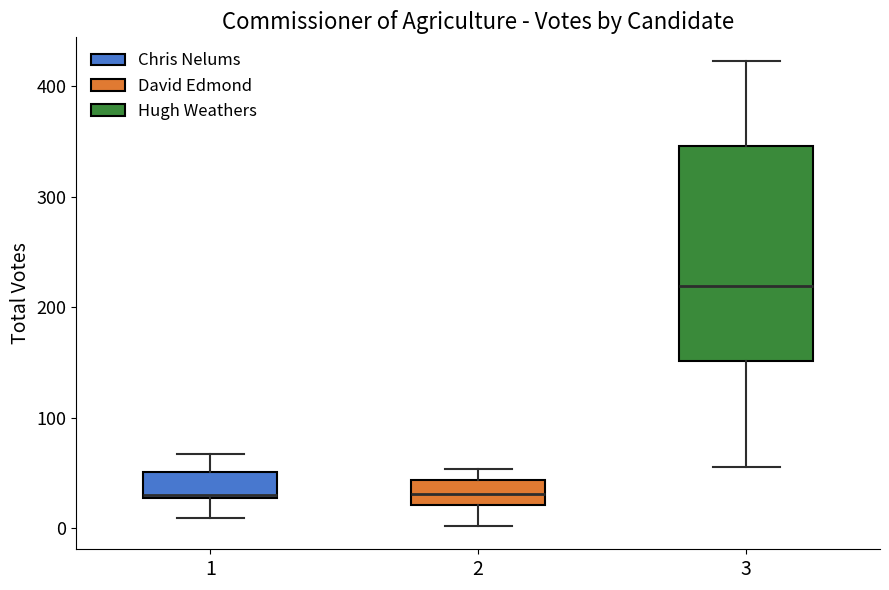

Comparing the boxes themselves (not the whiskers), which one is the tallest?

3